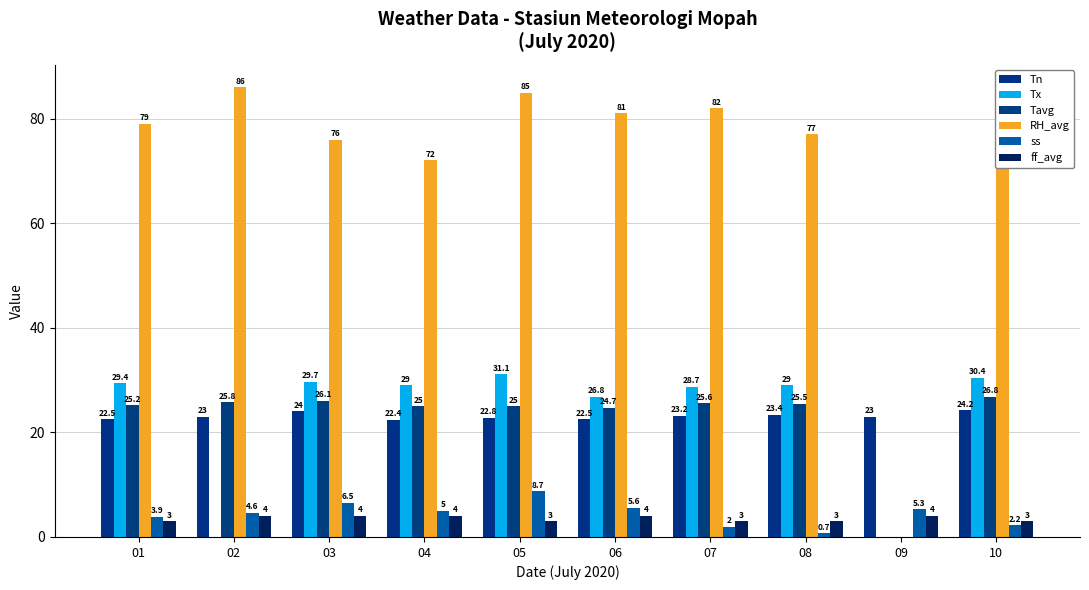

Are the bars horizontal?

No